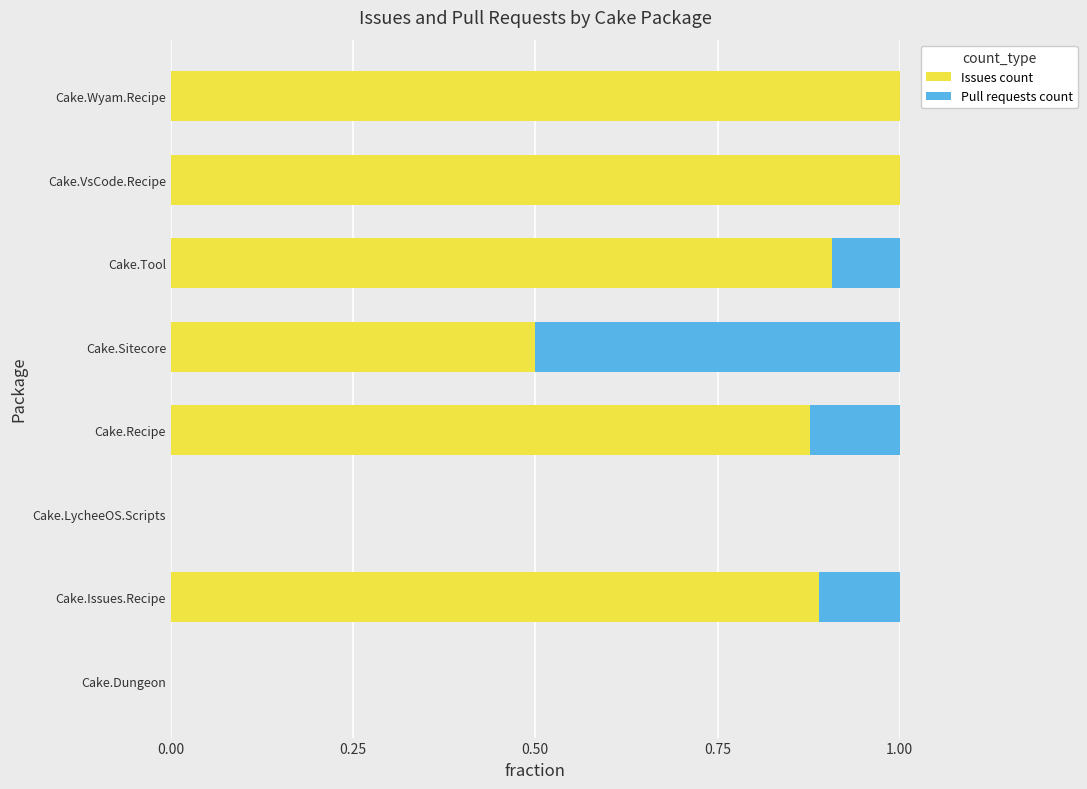

What is the total value across all series at Cake.Tool?

1.0